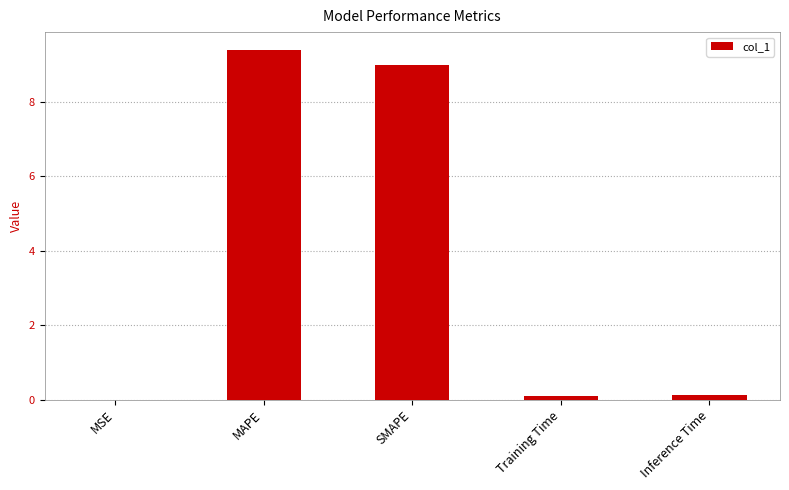

The chart shows a value of 0.1 at Inference Time. True or false?

True